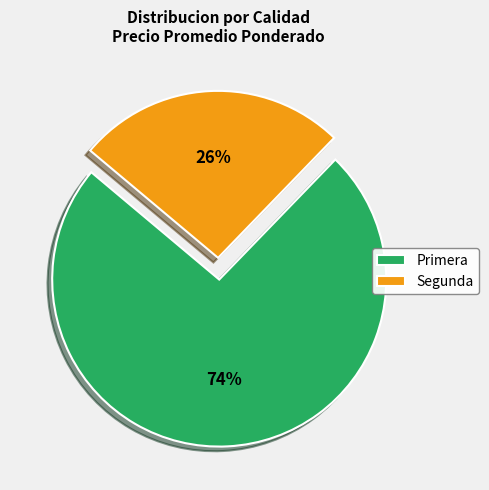

Combined, do Primera and Segunda account for over 50%?

Yes